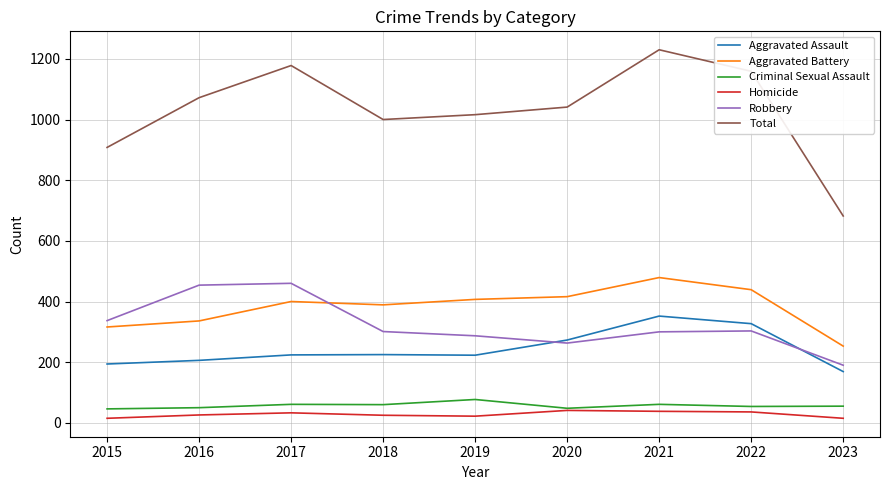

How many interior local peaks does the Total series have?

2